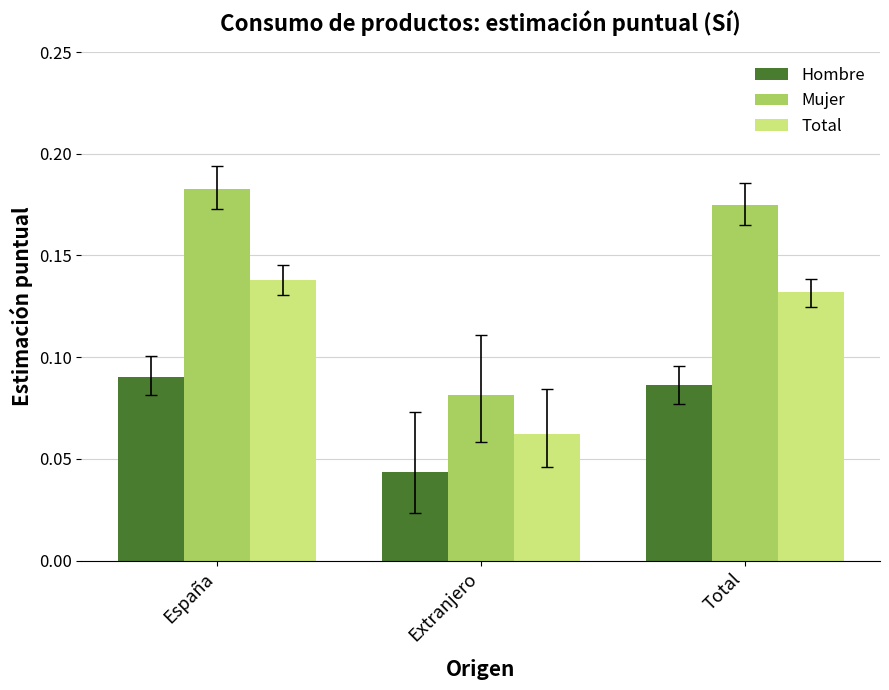

True or false: Mujer has a value of 0.3 at Total.

False